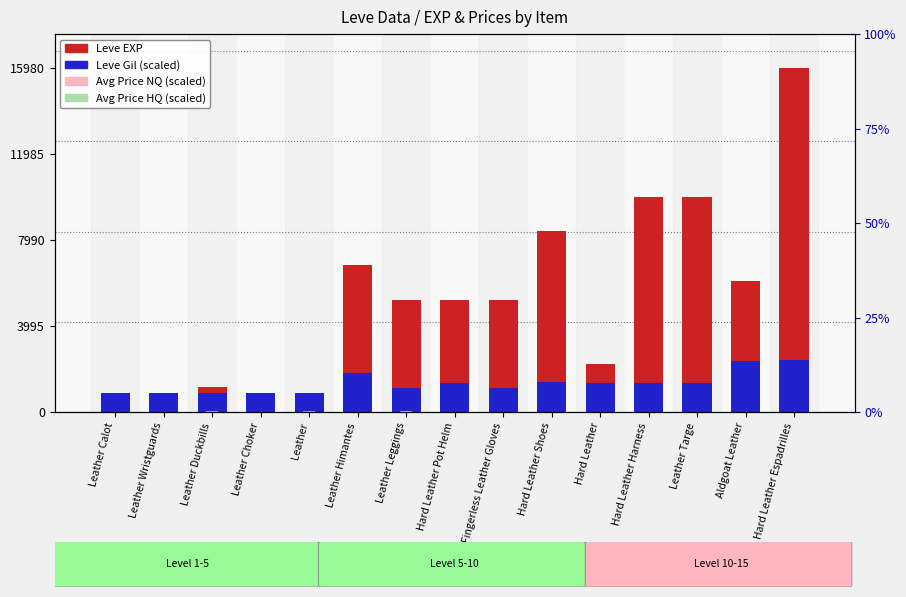

Reading left to right, list all the values displayed in this chart.

Leve EXP: Leather Calot=630.0	Leather Wristguards=900.0	Leather Duckbills=1160.0	Leather Choker=900.0	Leather=370.0	Leather Himantes=6840.0	Leather Leggings=5220.0	Hard Leather Pot Helm=5220.0	Fingerless Leather Gloves=5220.0	Hard Leather Shoes=8430.0	Hard Leather=2230.0	Hard Leather Harness=9990.0	Leather Targe=9990.0	Aldgoat Leather=6110.0	Hard Leather Espadrilles=15980.0
Leve Gil (scaled): Leather Calot=896.0	Leather Wristguards=896.0	Leather Duckbills=904.0	Leather Choker=896.0	Leather=896.0	Leather Himantes=1792.0	Leather Leggings=1120.0	Hard Leather Pot Helm=1360.0	Fingerless Leather Gloves=1120.0	Hard Leather Shoes=1376.0	Hard Leather=1360.0	Hard Leather Harness=1360.0	Leather Targe=1360.0	Aldgoat Leather=2360.0	Hard Leather Espadrilles=2397.0
Avg Price NQ (scaled): Leather Calot=0.0	Leather Wristguards=0.0	Leather Duckbills=25.0	Leather Choker=0.0	Leather=31.6	Leather Himantes=5.0	Leather Leggings=50.0	Hard Leather Pot Helm=1.0	Fingerless Leather Gloves=3.0	Hard Leather Shoes=22.2	Hard Leather=2.7	Hard Leather Harness=2.0	Leather Targe=6.5	Aldgoat Leather=10.7	Hard Leather Espadrilles=0.0
Avg Price HQ (scaled): Leather Calot=0.0	Leather Wristguards=0.0	Leather Duckbills=0.0	Leather Choker=0.0	Leather=19.9	Leather Himantes=0.0	Leather Leggings=30.0	Hard Leather Pot Helm=0.0	Fingerless Leather Gloves=0.0	Hard Leather Shoes=0.0	Hard Leather=0.7	Hard Leather Harness=0.0	Leather Targe=4.4	Aldgoat Leather=6.5	Hard Leather Espadrilles=0.0